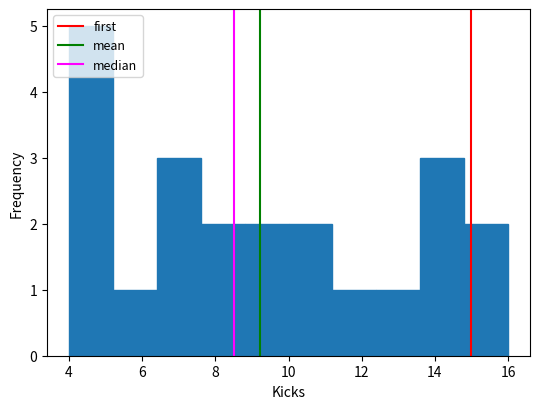

Reading left to right, list every bar in this chart as the range it spans on the x-axis followed by its height. The values are not printed on the chart, so give them approximately, as read against the axis.

4.0 to 5.2: 5
5.2 to 6.4: 1
6.4 to 7.6: 3
7.6 to 8.8: 2
8.8 to 10.0: 2
10.0 to 11.2: 2
11.2 to 12.4: 1
12.4 to 13.6: 1
13.6 to 14.8: 3
14.8 to 16.0: 2